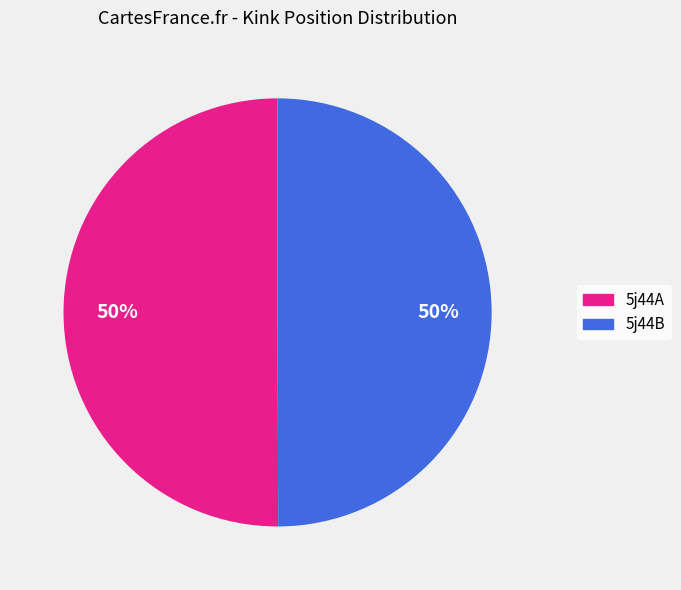

What percentage is the 5j44B slice, to the nearest percent?

50%